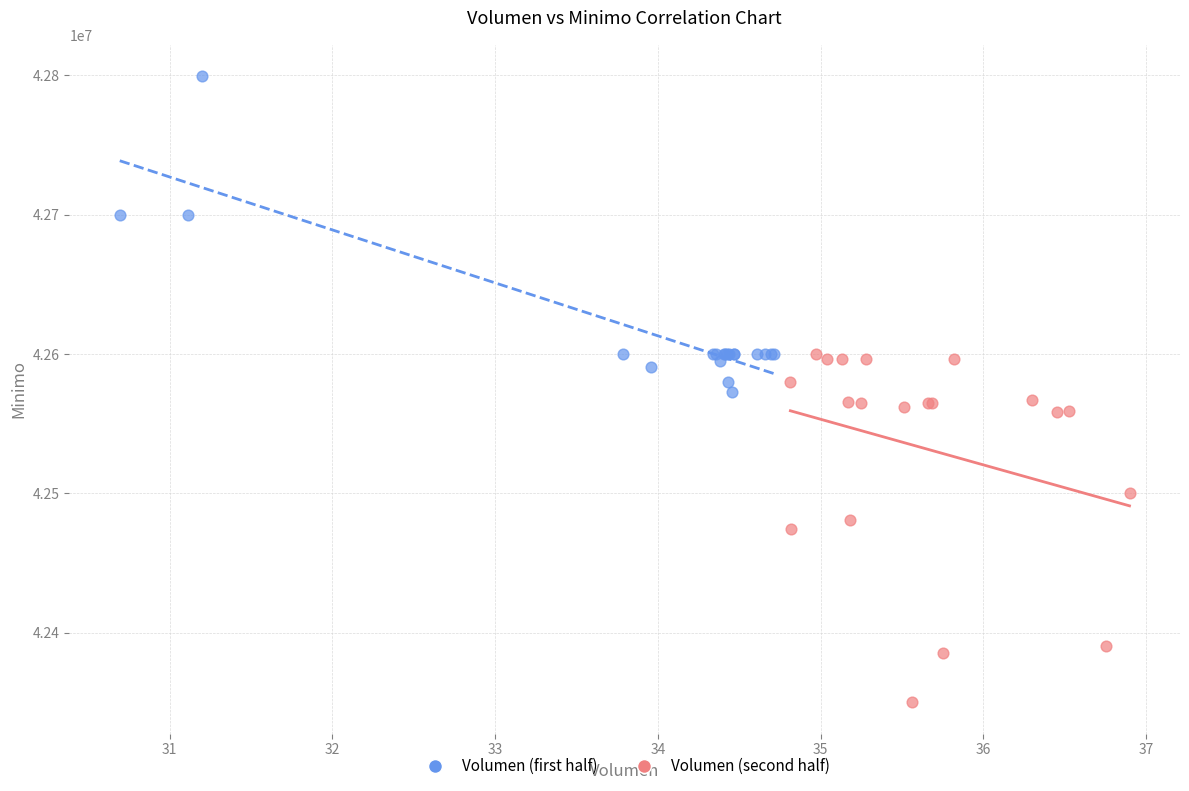

Which series reaches the minimum Y coordinate?

Volumen (second half)